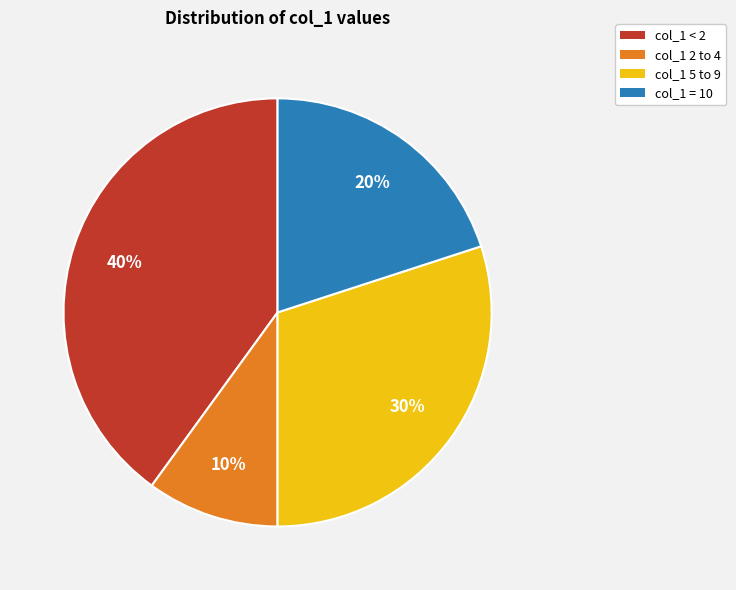

Which slice is the smallest?

col_1 2 to 4